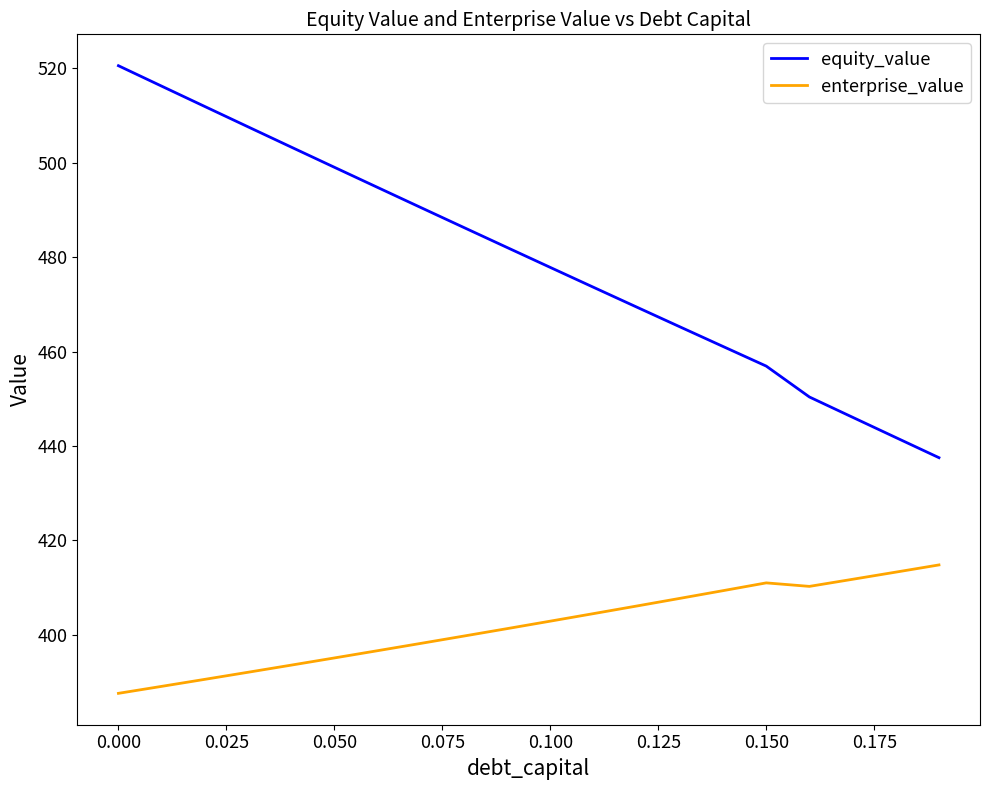

Which series has the largest range (max minus min)?

equity_value